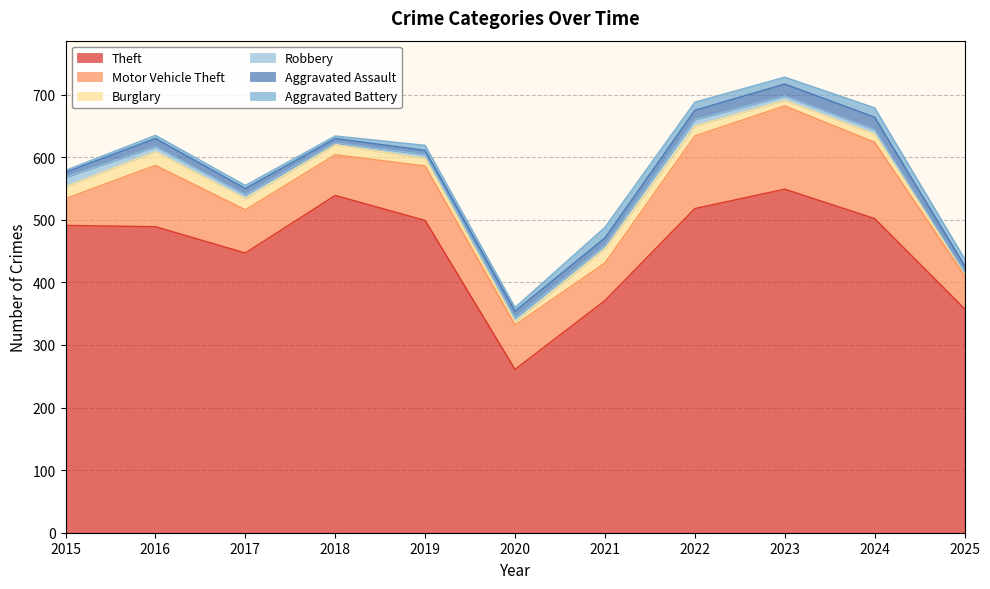

True or false: Motor Vehicle Theft and Theft intersect in this chart.

False